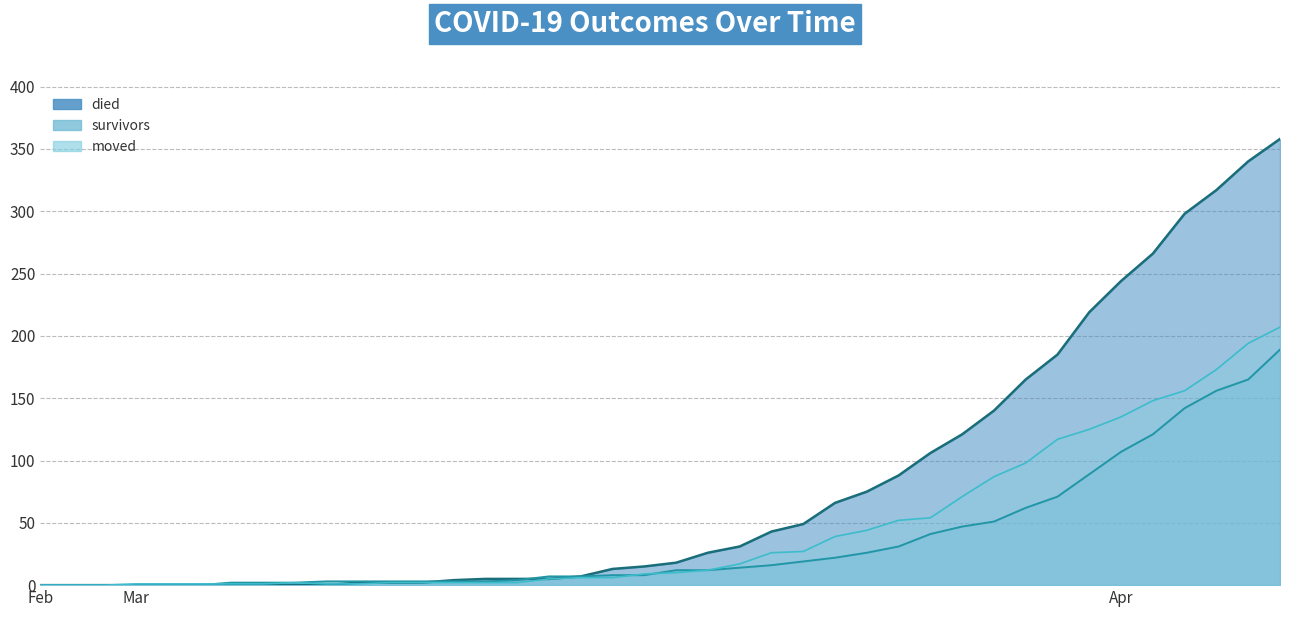

The survivors series shows 19 at 2020-03-22. True or false?

True